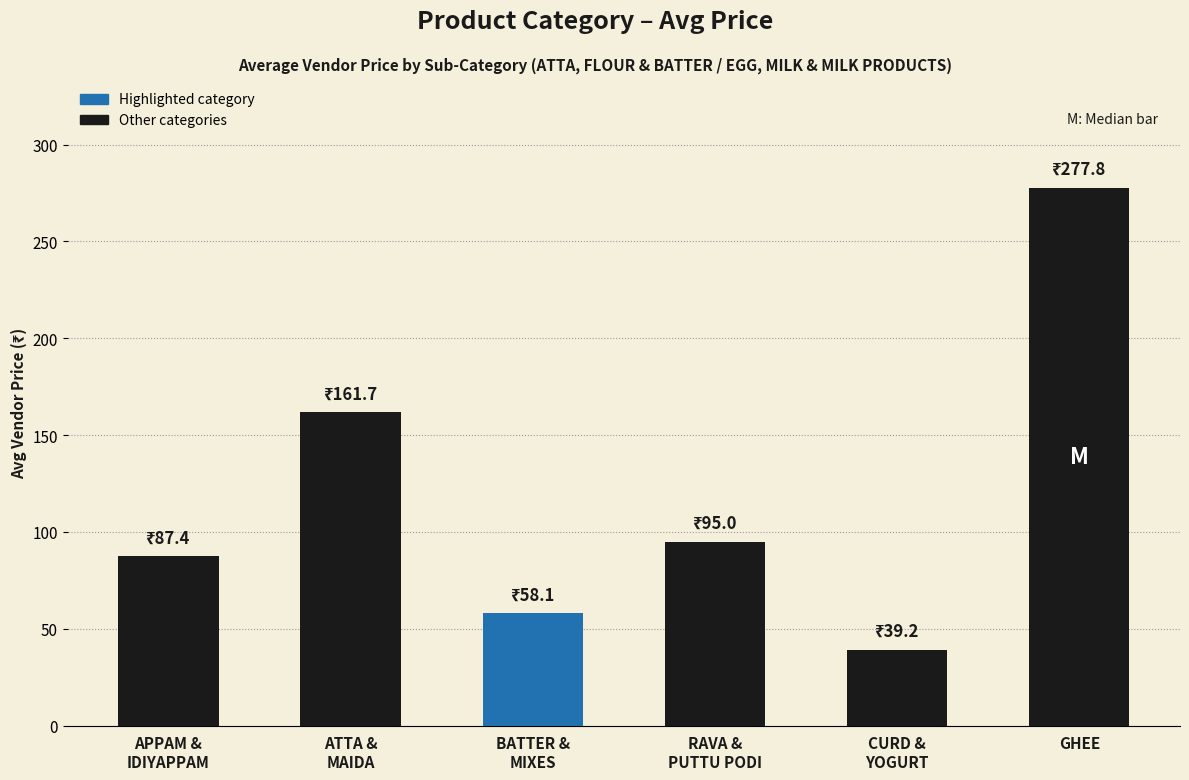

Rank the categories by value from highest to lowest.

GHEE, ATTA &
MAIDA, RAVA &
PUTTU PODI, APPAM &
IDIYAPPAM, BATTER &
MIXES, CURD &
YOGURT